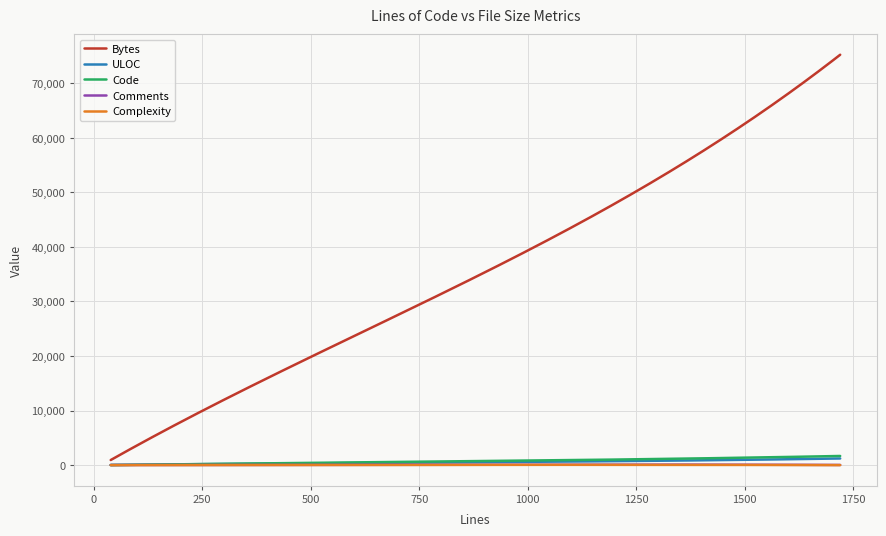

Which series has the largest range (max minus min)?

Bytes